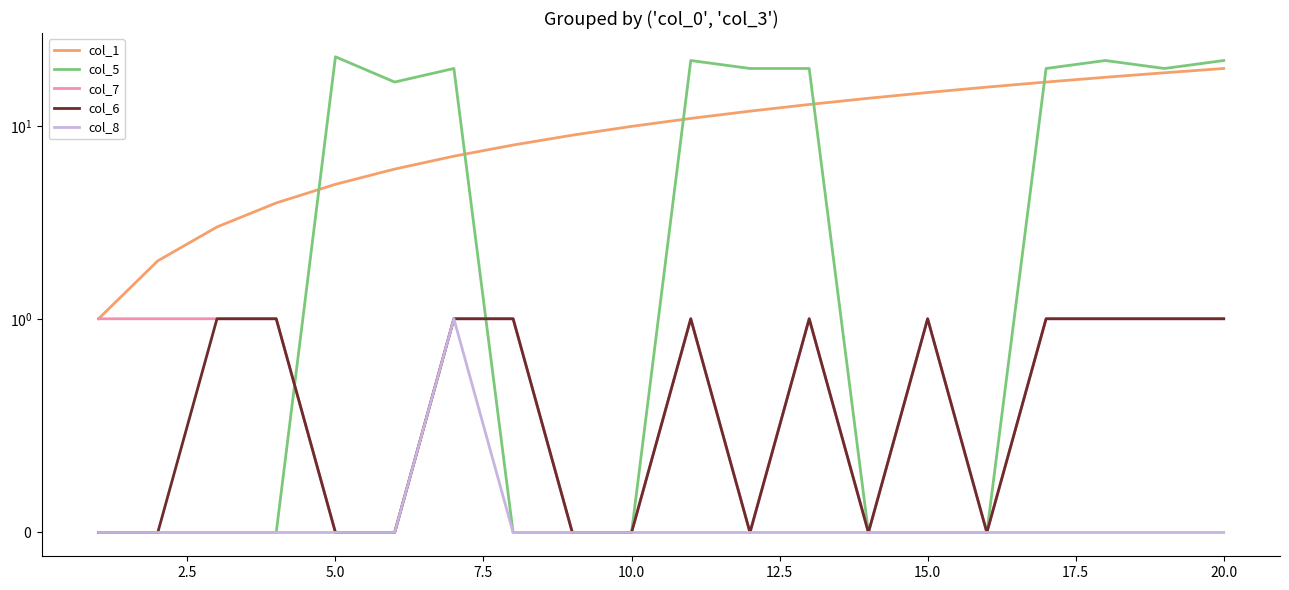

What value does the col_5 series have at 19, to the nearest 5?

20